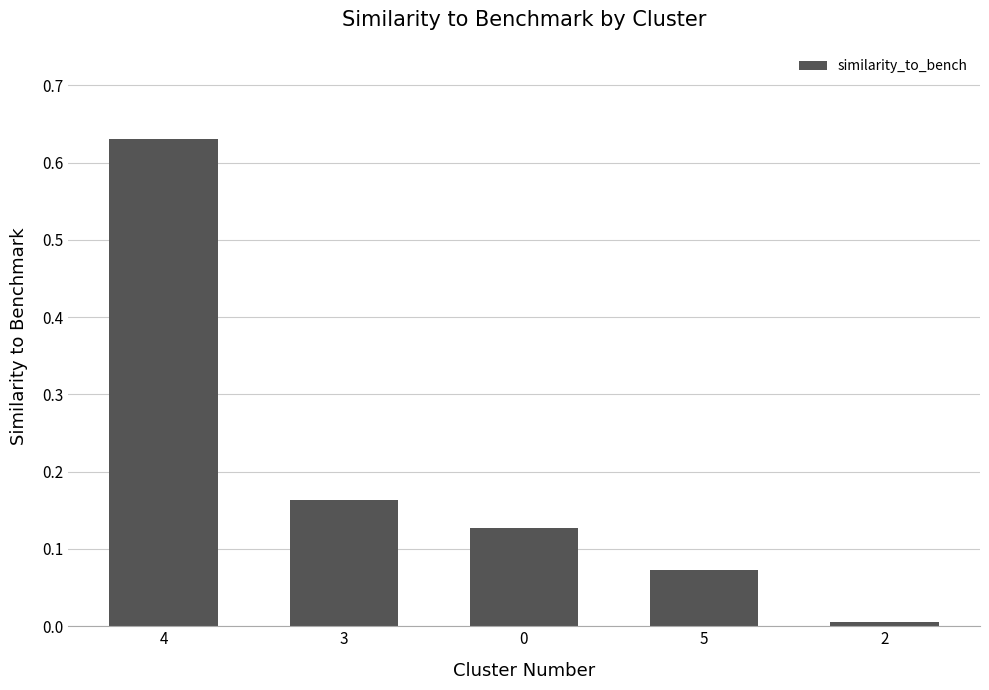

The value at 3 is 0.0. True or false?

False